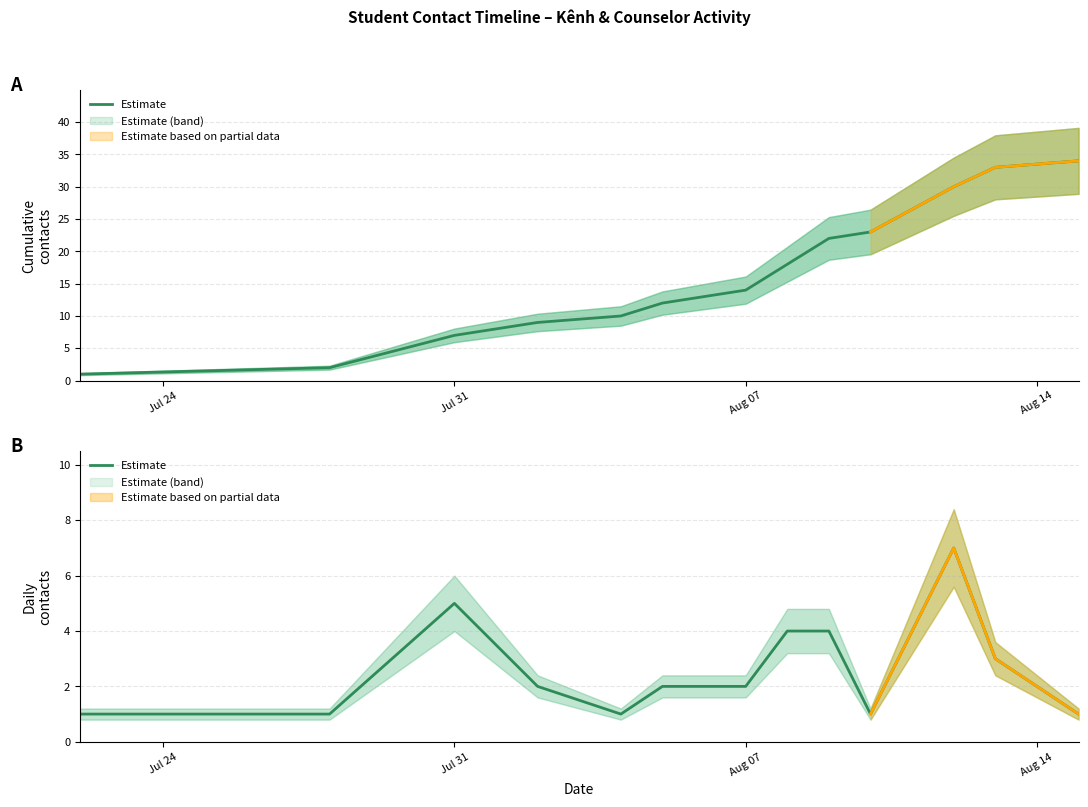

Is this an area chart (filled region under the line)?

No